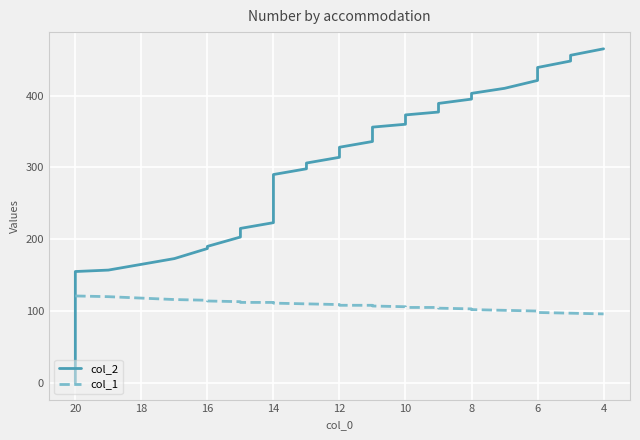

Rank the series at 14 from highest to lowest value.

col_2, col_1